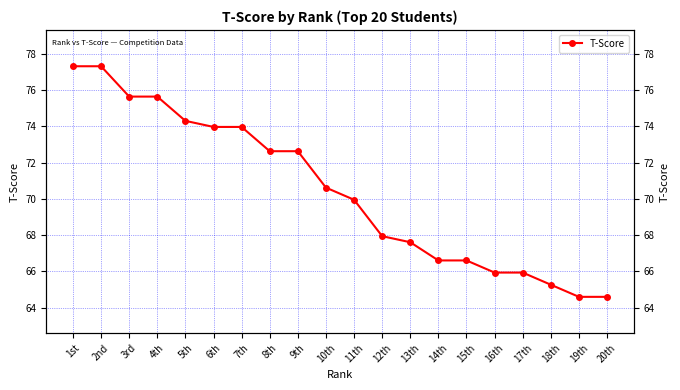

Approximately how many times larger is the value at 10th compared to 7th?

1.0